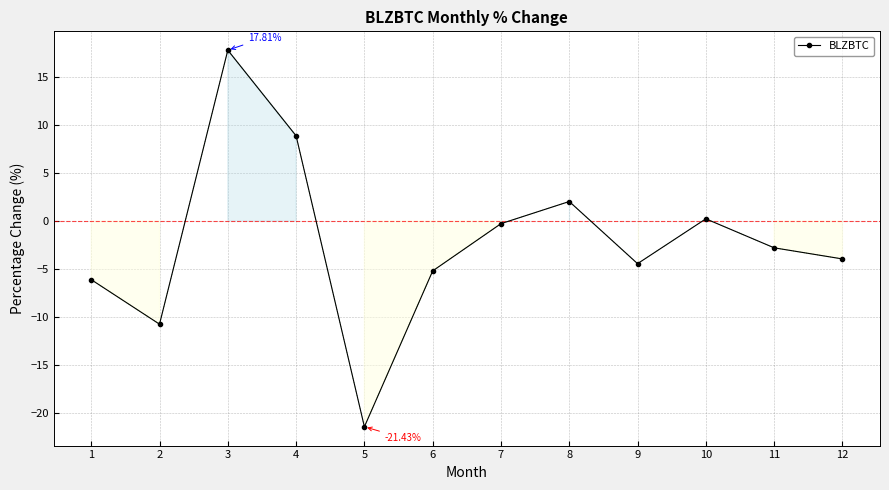

What is the greatest value displayed?

17.8